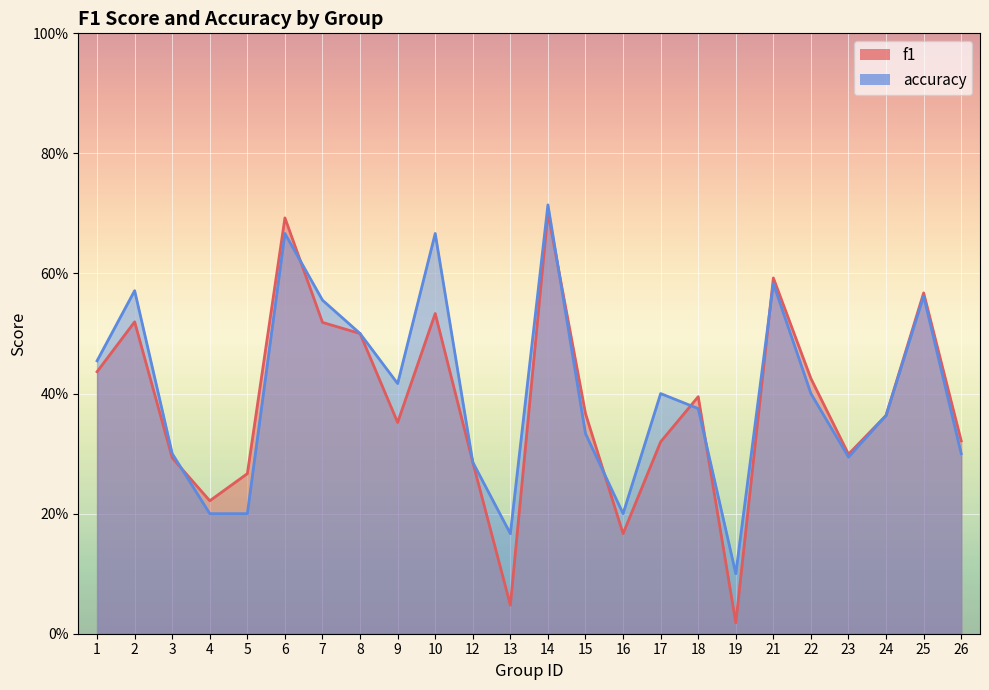

At which category does the chart reach its minimum across all series?

19